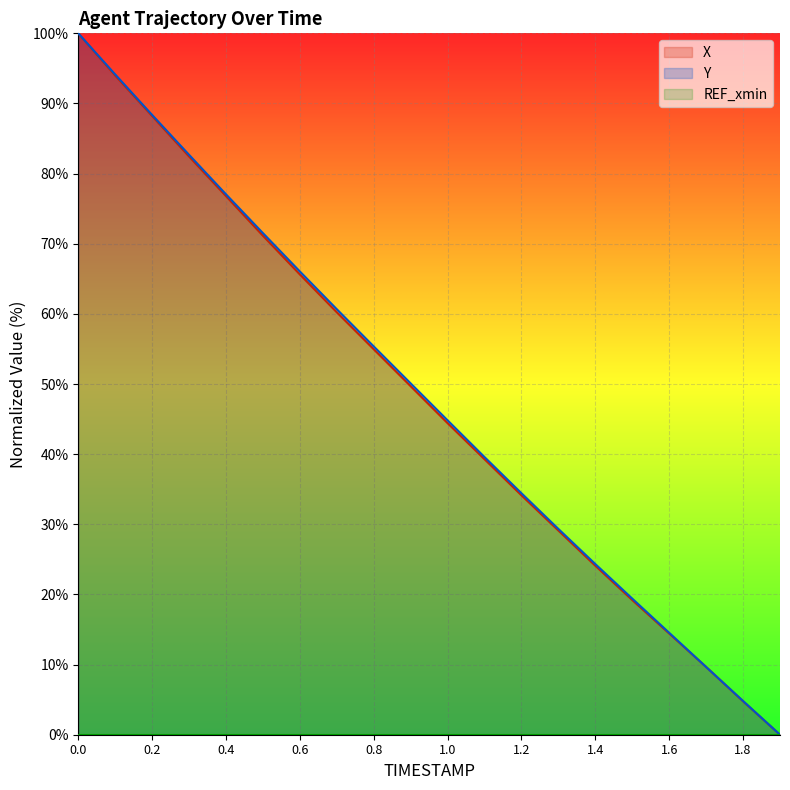

What is the value of the Y point at the 1st from the left?

100.0